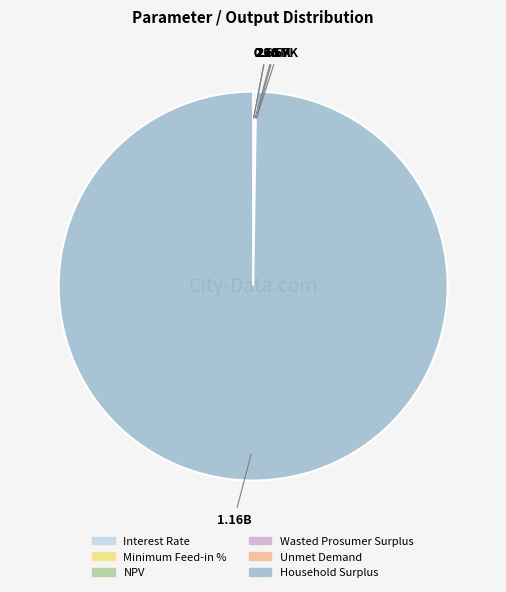

Is there a majority slice in this chart?

Yes